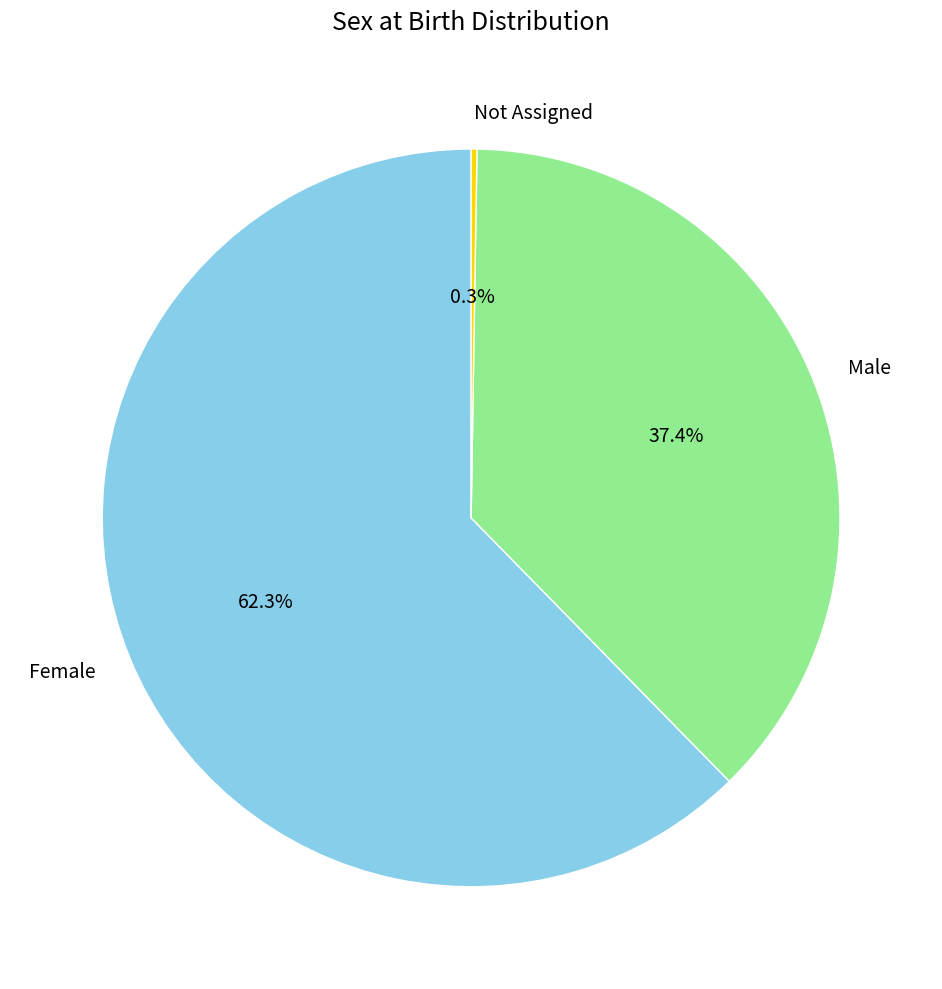

Does Male account for over 50% of the chart?

No